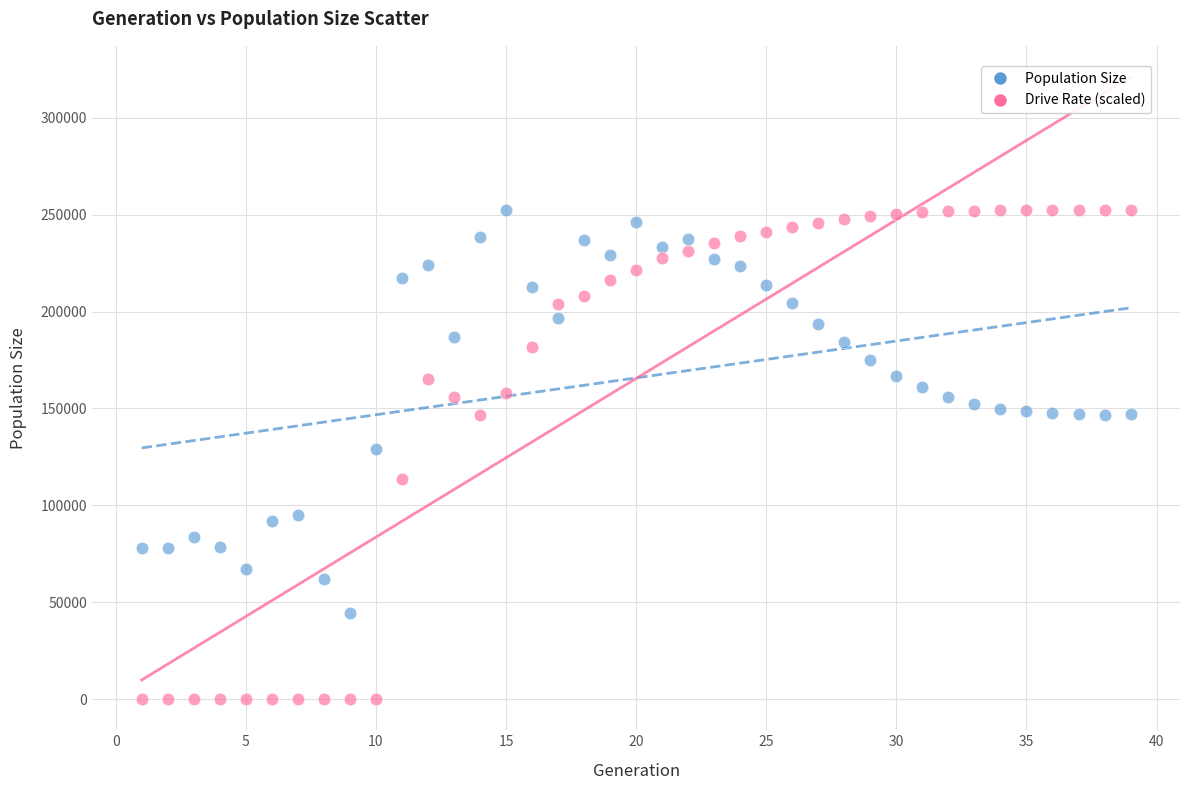

Which series has the largest Y range (max minus min)?

Drive Rate (scaled)